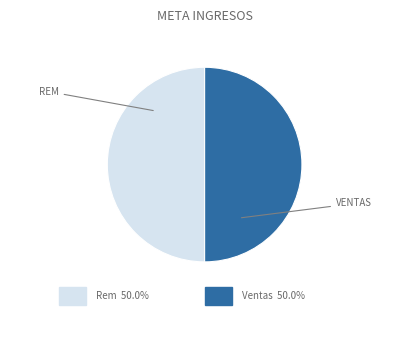

What is the ratio of the value at Ventas to the value at Rem?

1.0